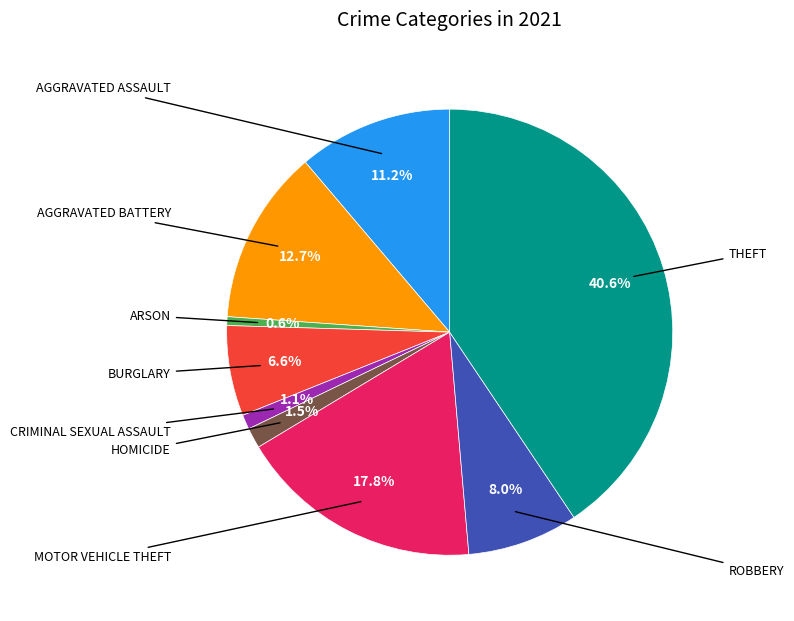

Does any single category account for the majority?

No